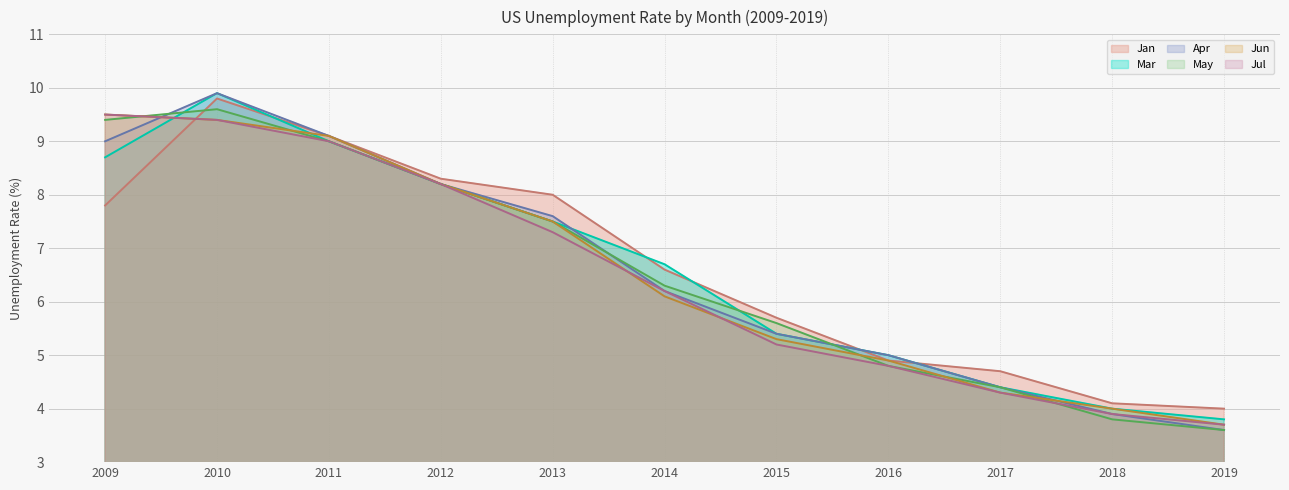

How many times do Jun and Jul cross each other?

2